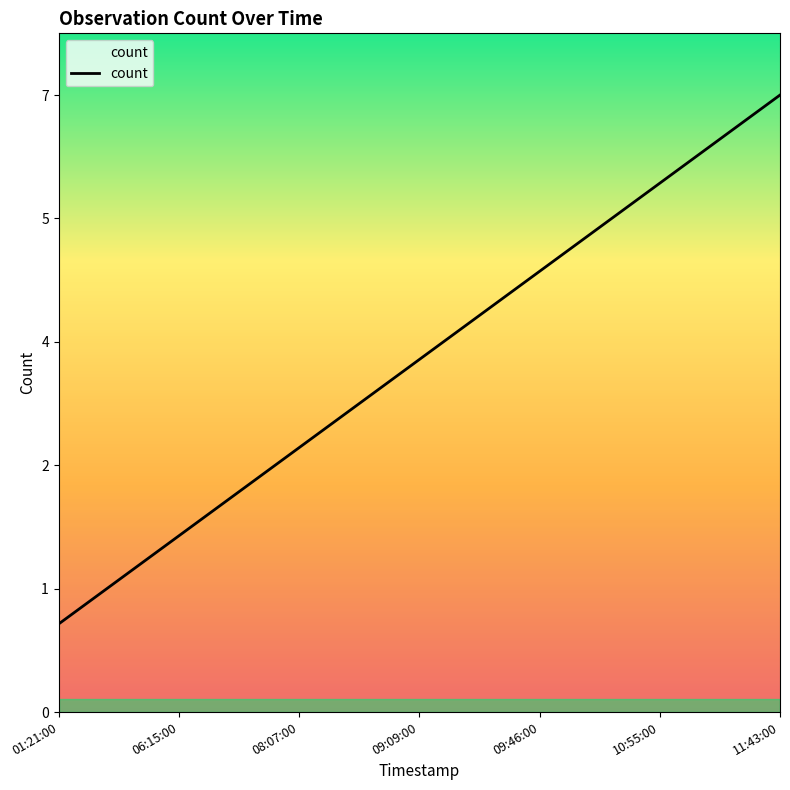

List the labels in order of value, largest first.

11:43:00, 10:55:00, 09:46:00, 09:09:00, 08:07:00, 06:15:00, 01:21:00